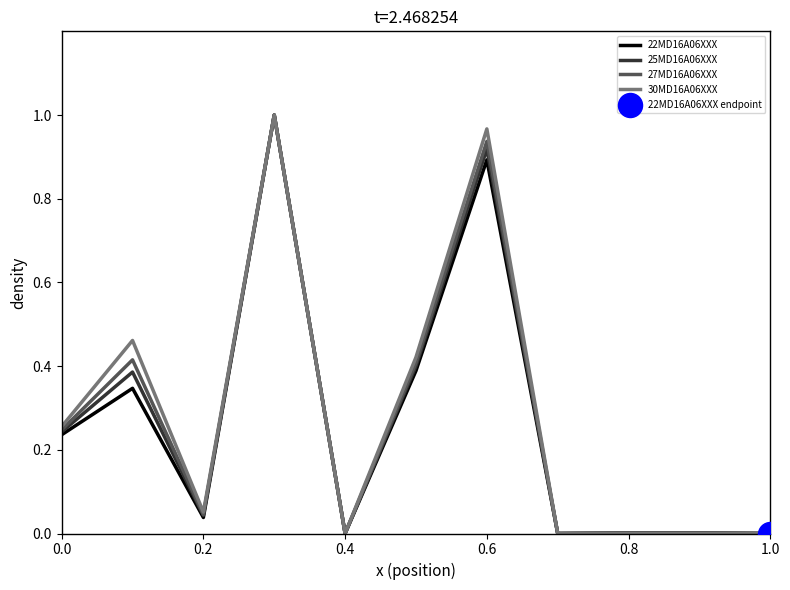

At how many categories does at least one series exceed 0?

8